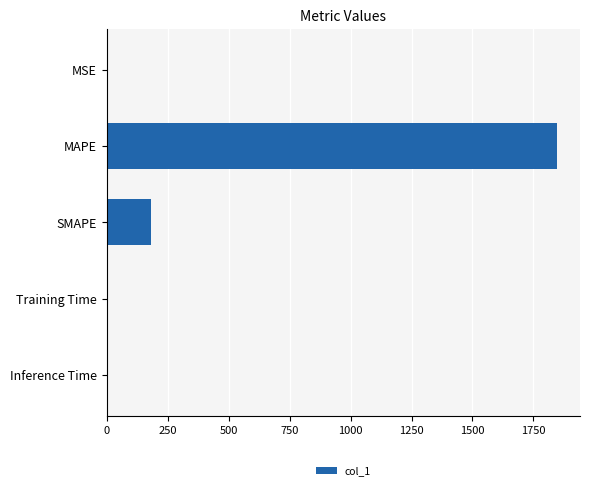

Is it true that the value at SMAPE is 180.5?

True